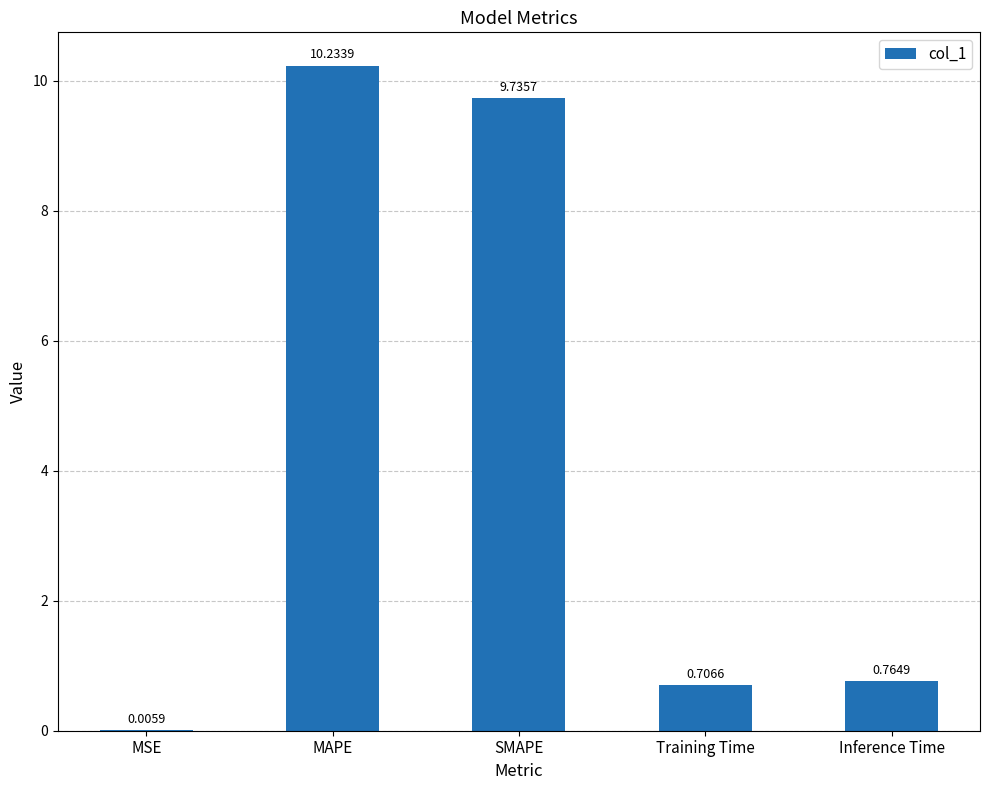

Where is the data nearest to the value 5?

Inference Time